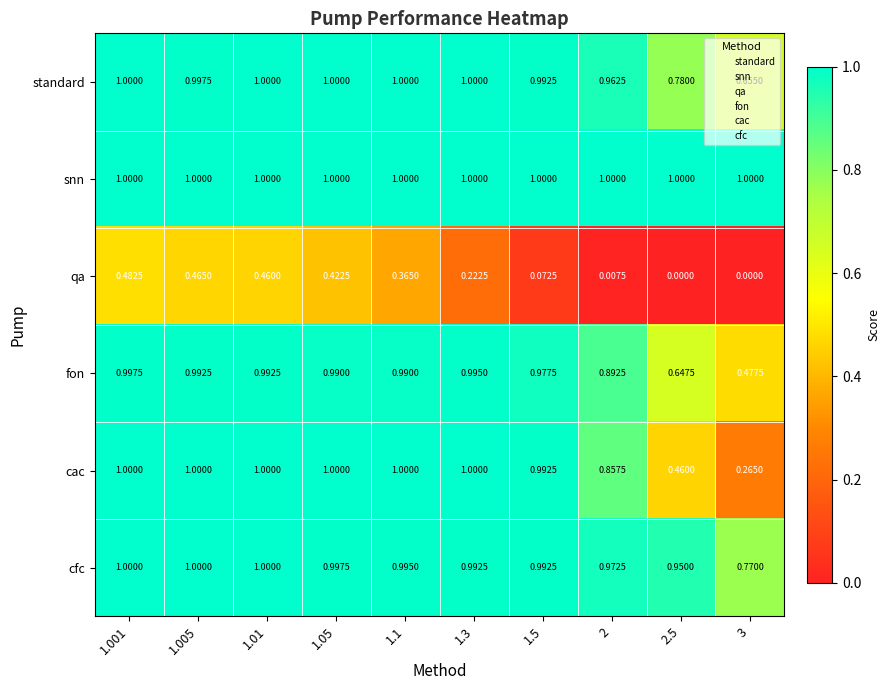

Which series has the largest total across all categories?

snn